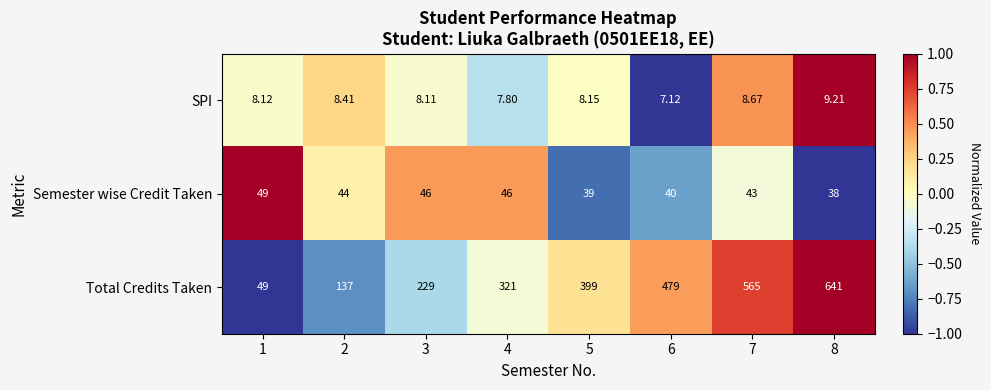

Which series has the largest range (max minus min)?

Total Credits Taken